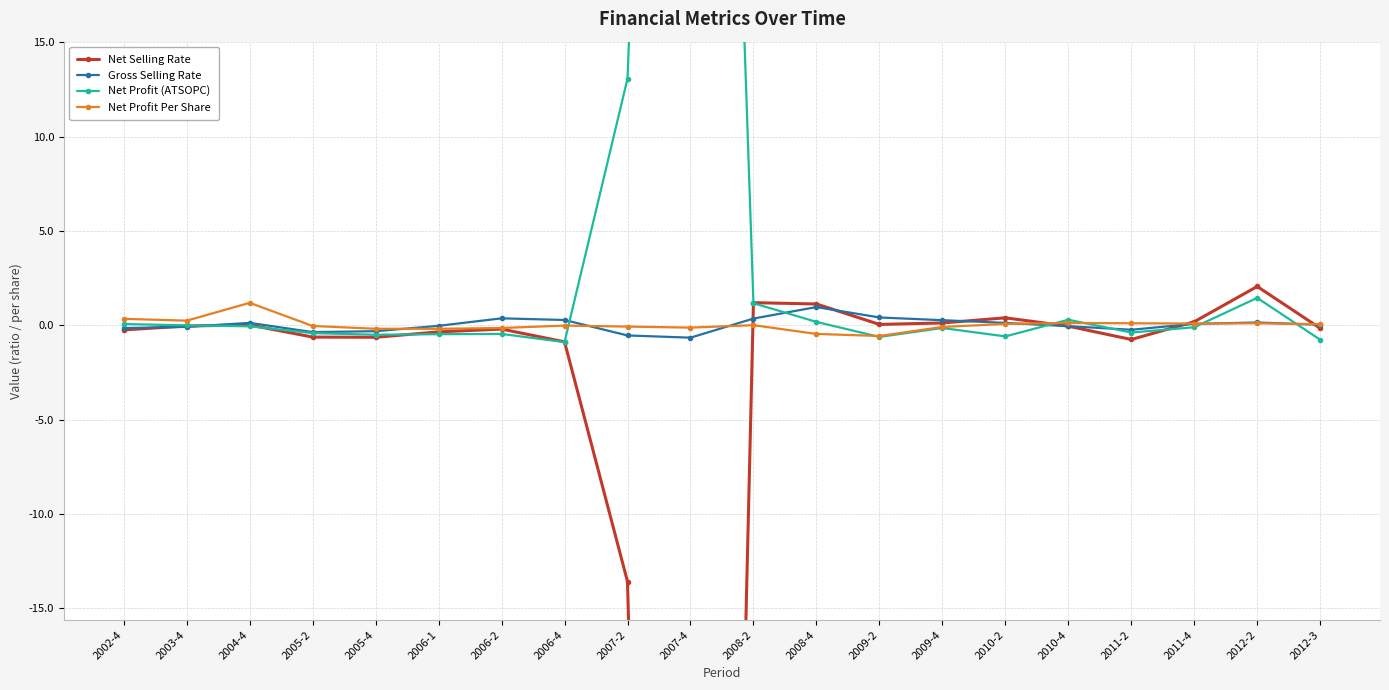

Rank the series at 2012-3 from lowest to highest value.

Net Profit (ATSOPC), Net Selling Rate, Gross Selling Rate, Net Profit Per Share